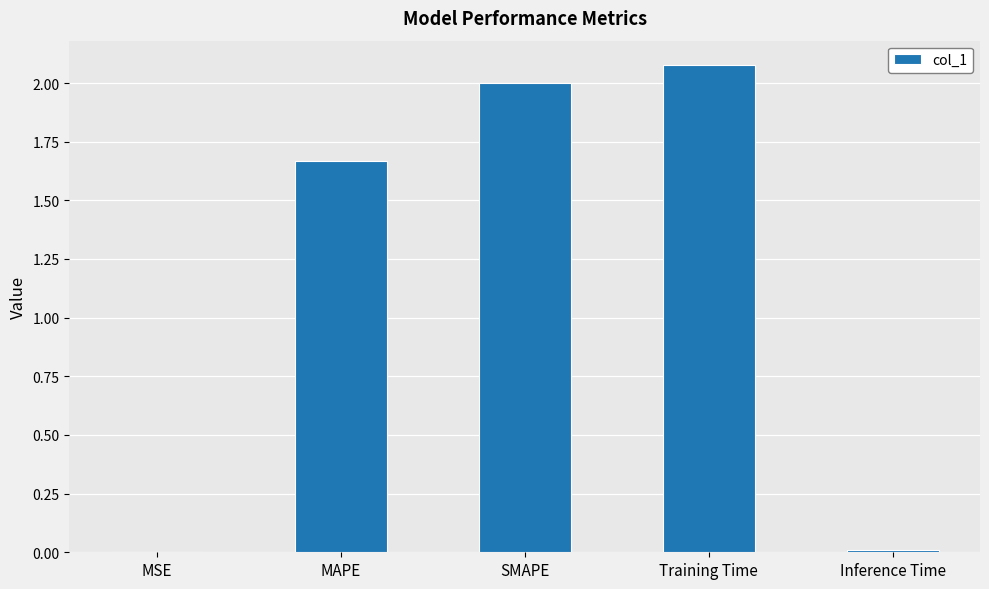

Between MSE and SMAPE, which is larger?

SMAPE